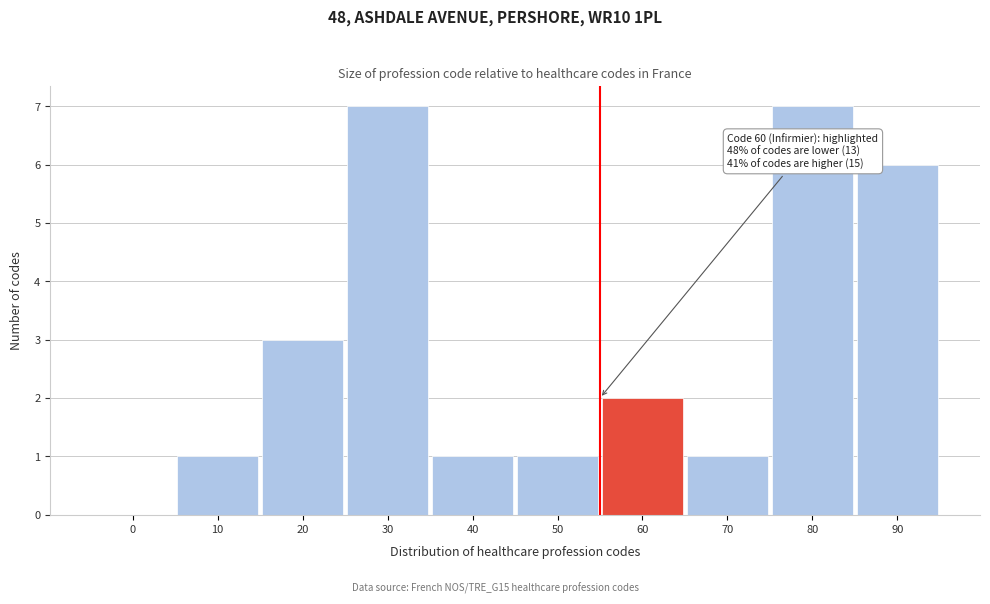

Reading left to right, transcribe all the data shown in this chart.

0=0	10=1	20=3	30=7	40=1	50=1	60=2	70=1	80=7	90=6